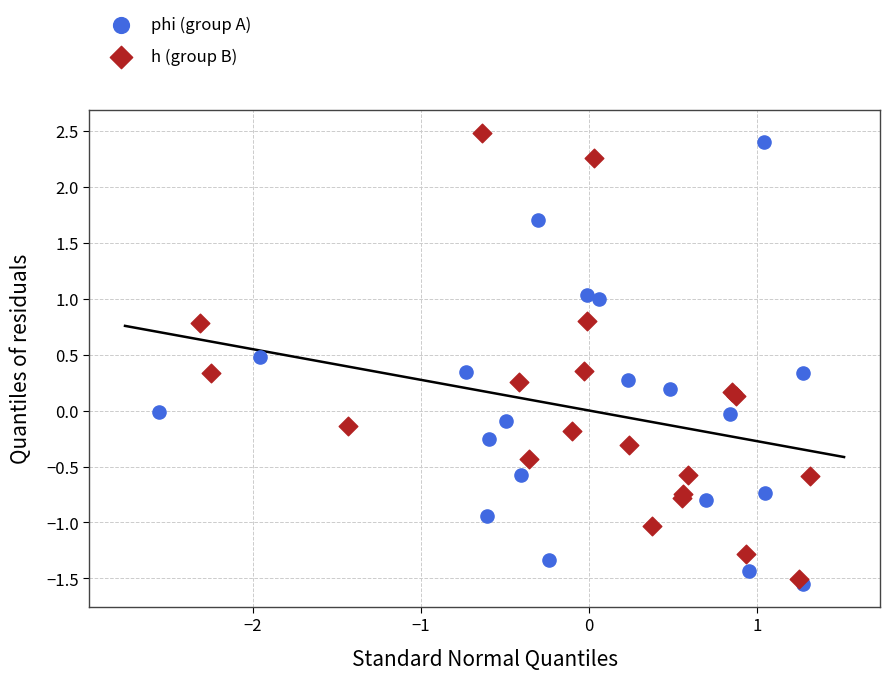

What are all the series names shown in the legend?

phi (group A), h (group B)